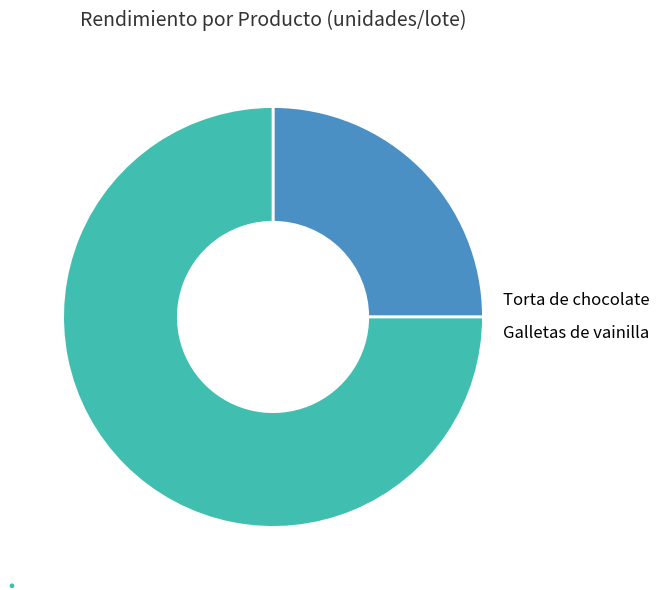

The Galletas de vainilla slice represents 75% of the pie. True or false?

True